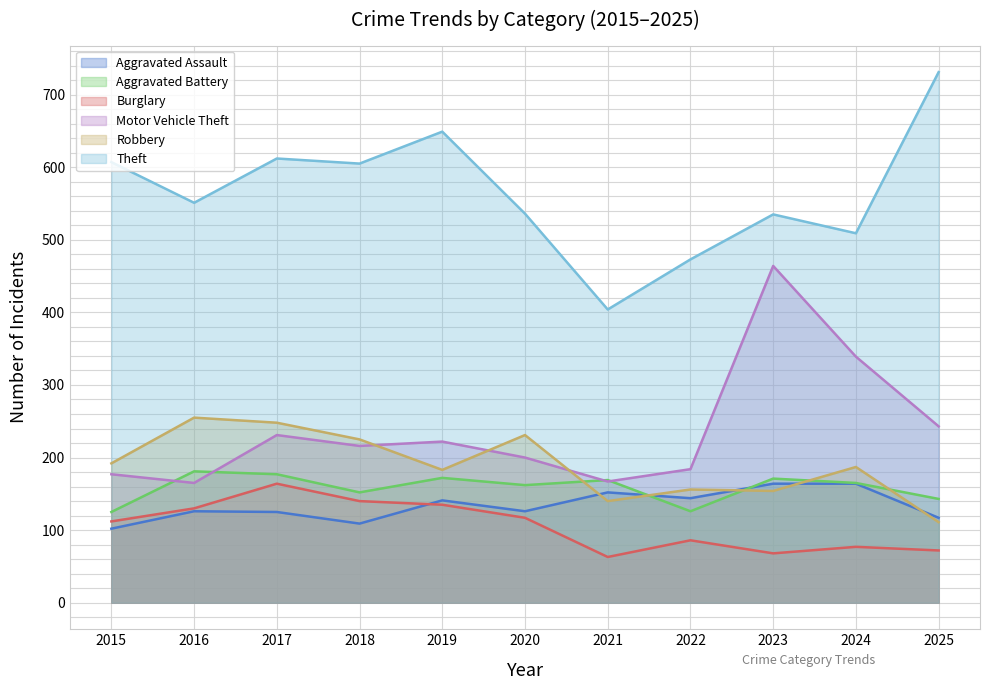

List the labels in order of Burglary value, largest first.

2017, 2018, 2019, 2016, 2020, 2015, 2022, 2024, 2025, 2023, 2021